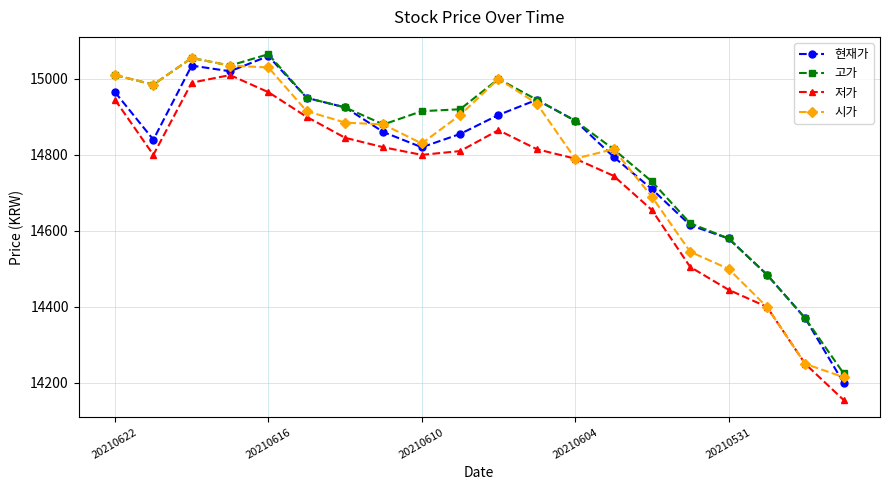

True or false: 저가 and 고가 cross at least once.

False